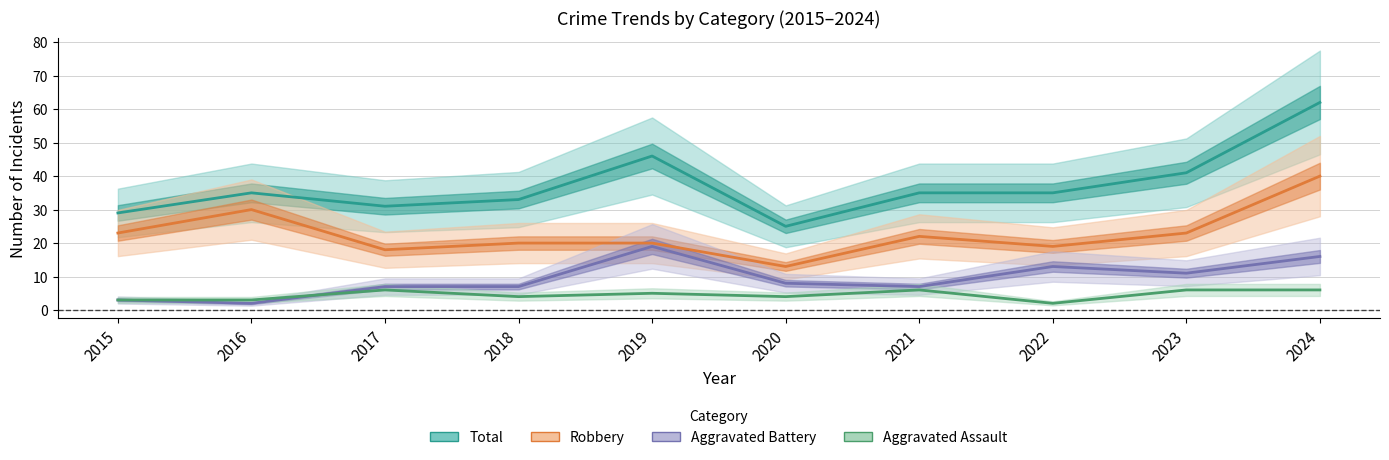

What is the difference between the highest and lowest values at 2024?

56